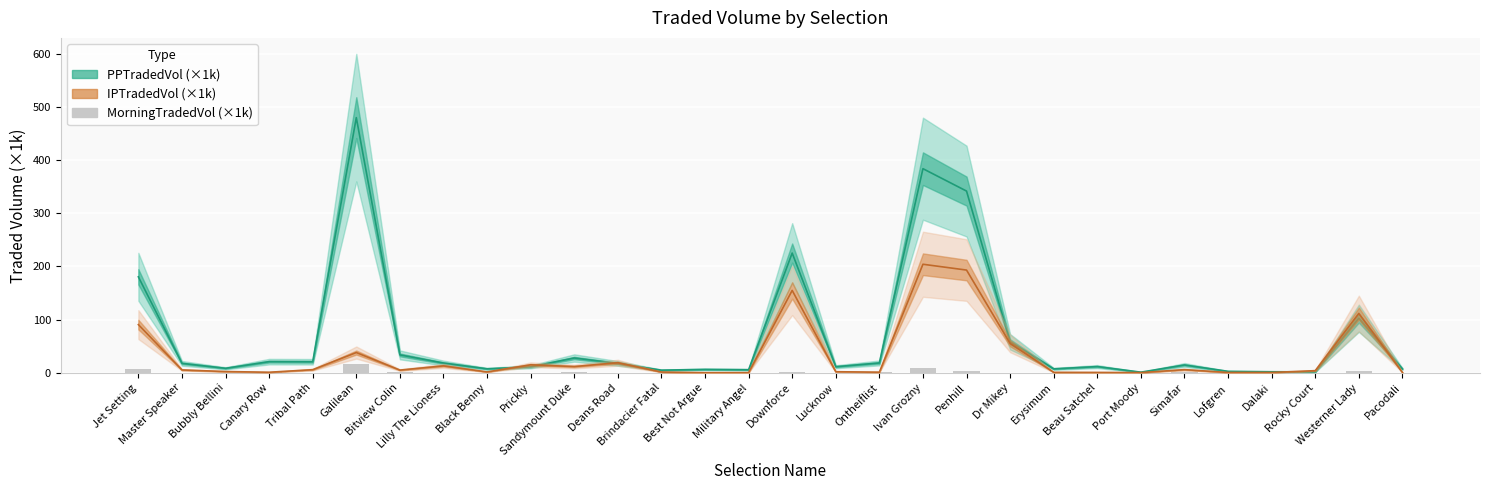

The value at Beau Satchel is 0.1. True or false?

True